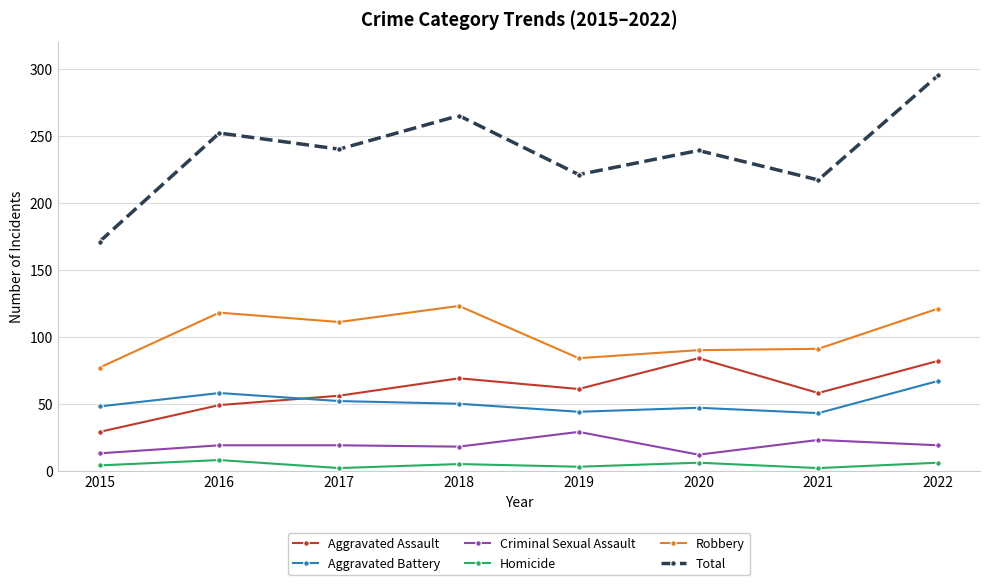

Is the value of Total at 2022 greater than the value of Aggravated Battery at 2015?

Yes